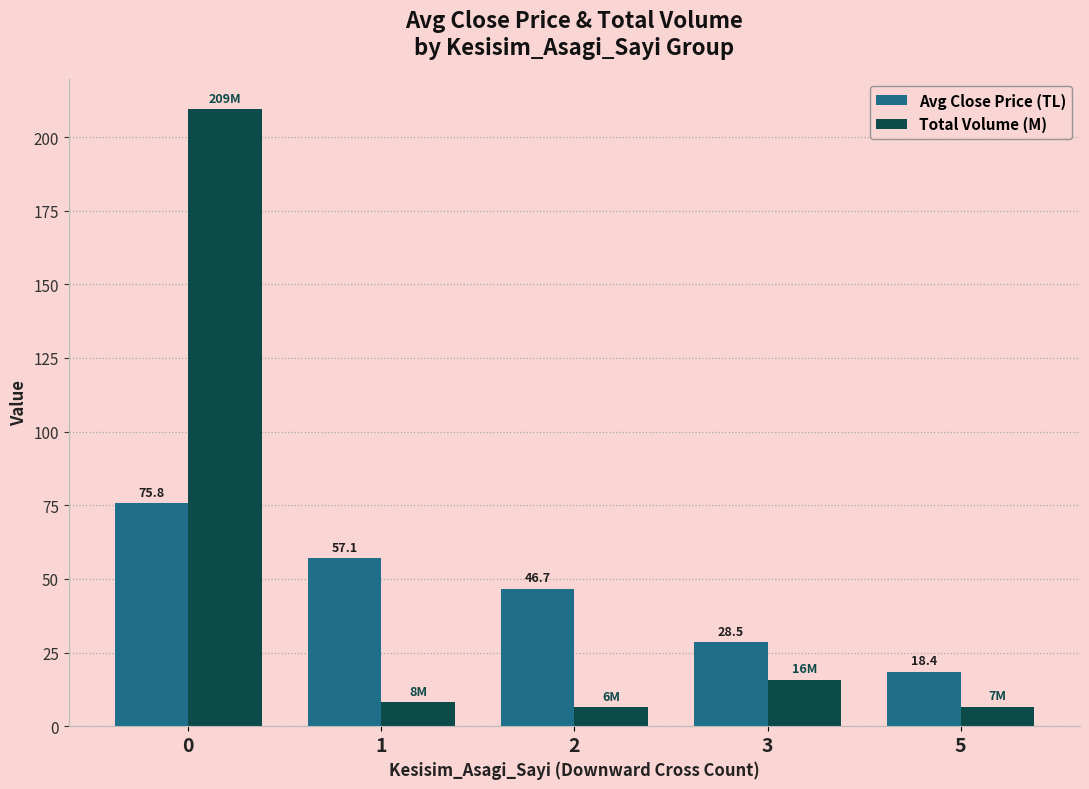

Is it true that Avg Close Price (TL) equals 28.5 at 3?

True